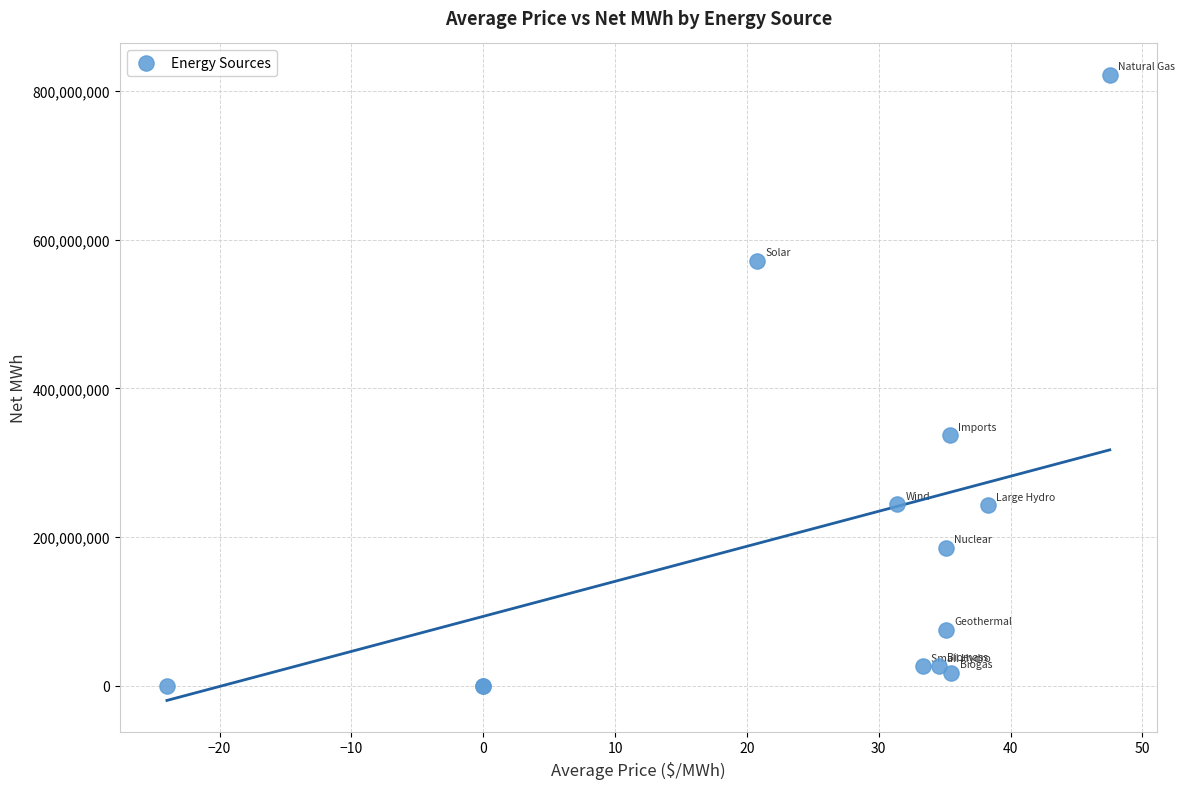

What Y value in the scatter plot is closest to 411034104?

336982194